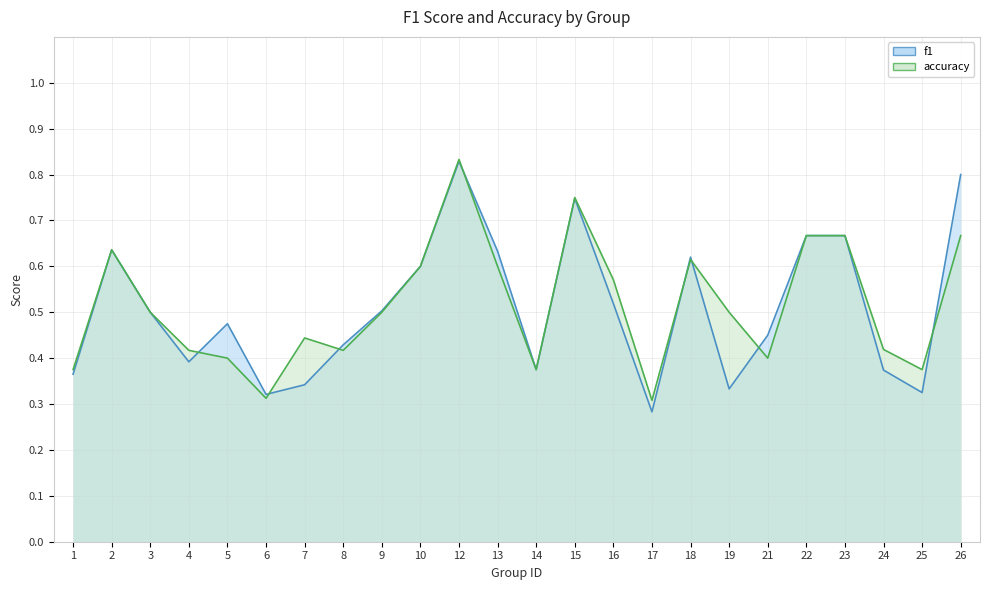

Is it true that f1 equals 0.7 at 8?

False